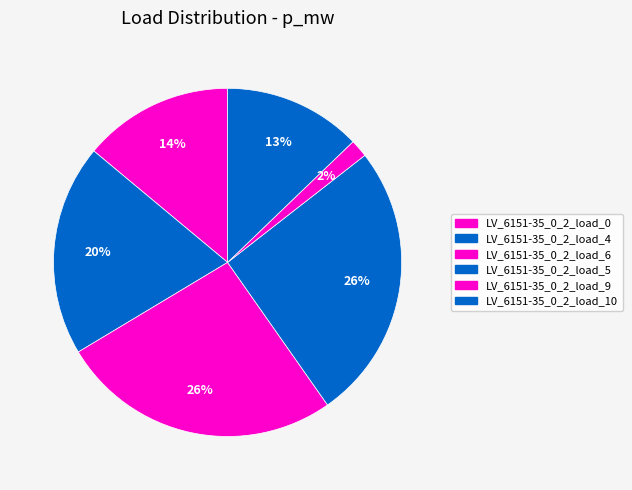

How many segments does this pie chart have?

6